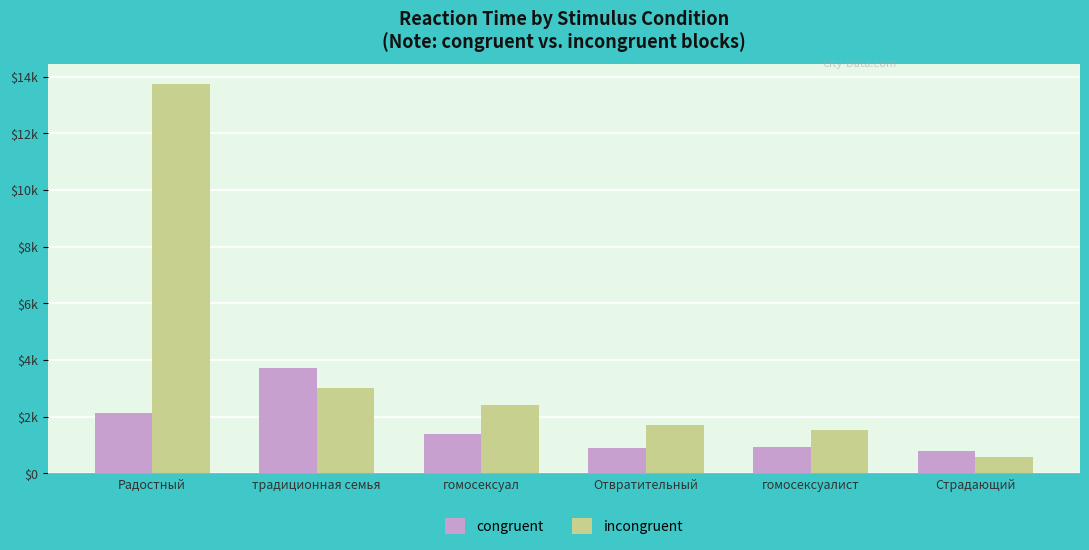

What is the value of the incongruent bar at the 3rd from the left?

2404